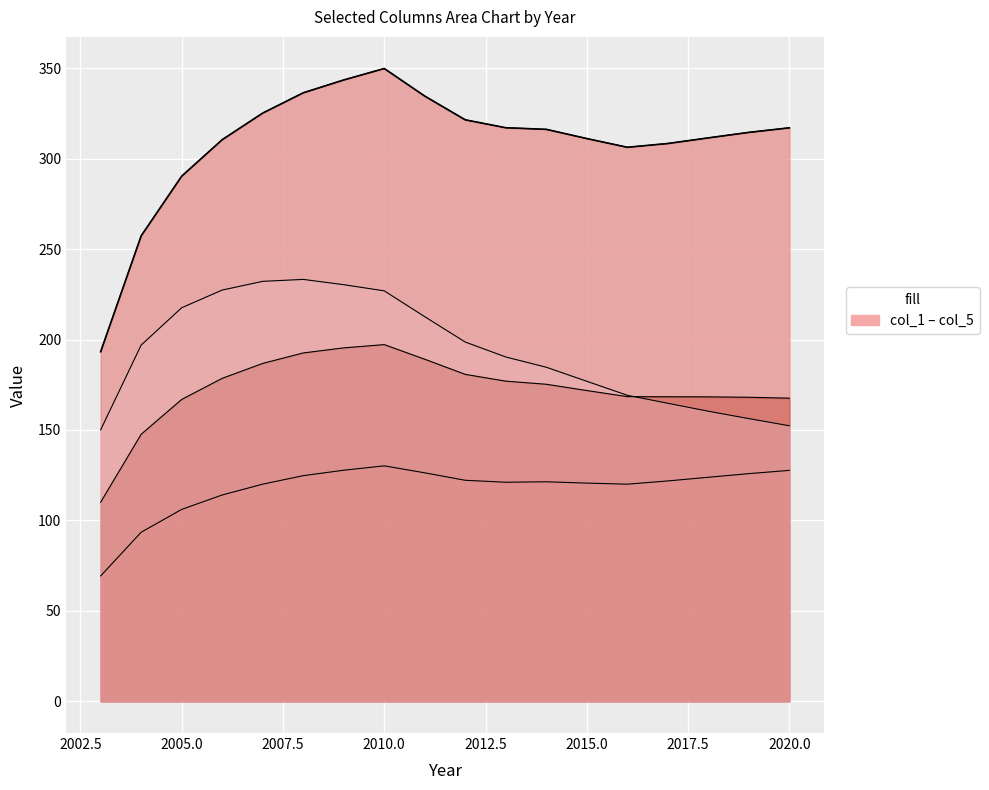

The value of col_3 at 2014 is 58.6. True or false?

False